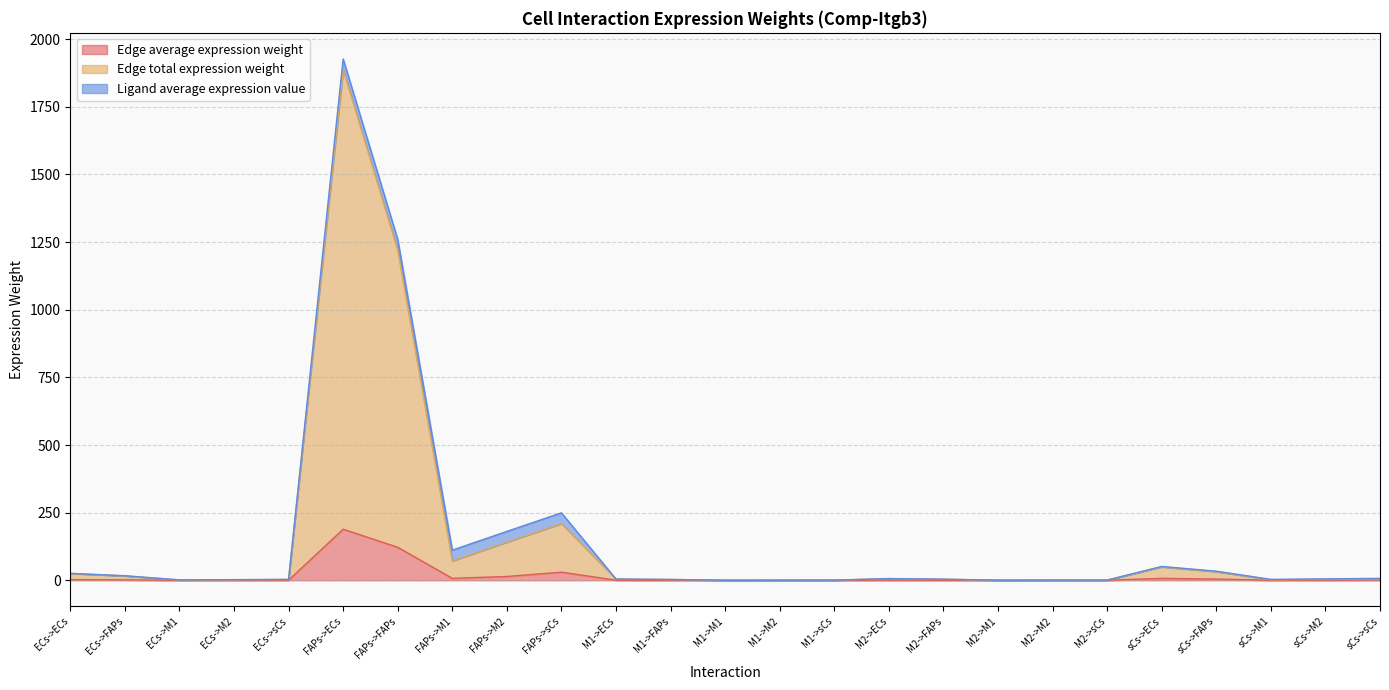

Between ECs->sCs and ECs->M1, which is larger?

ECs->sCs